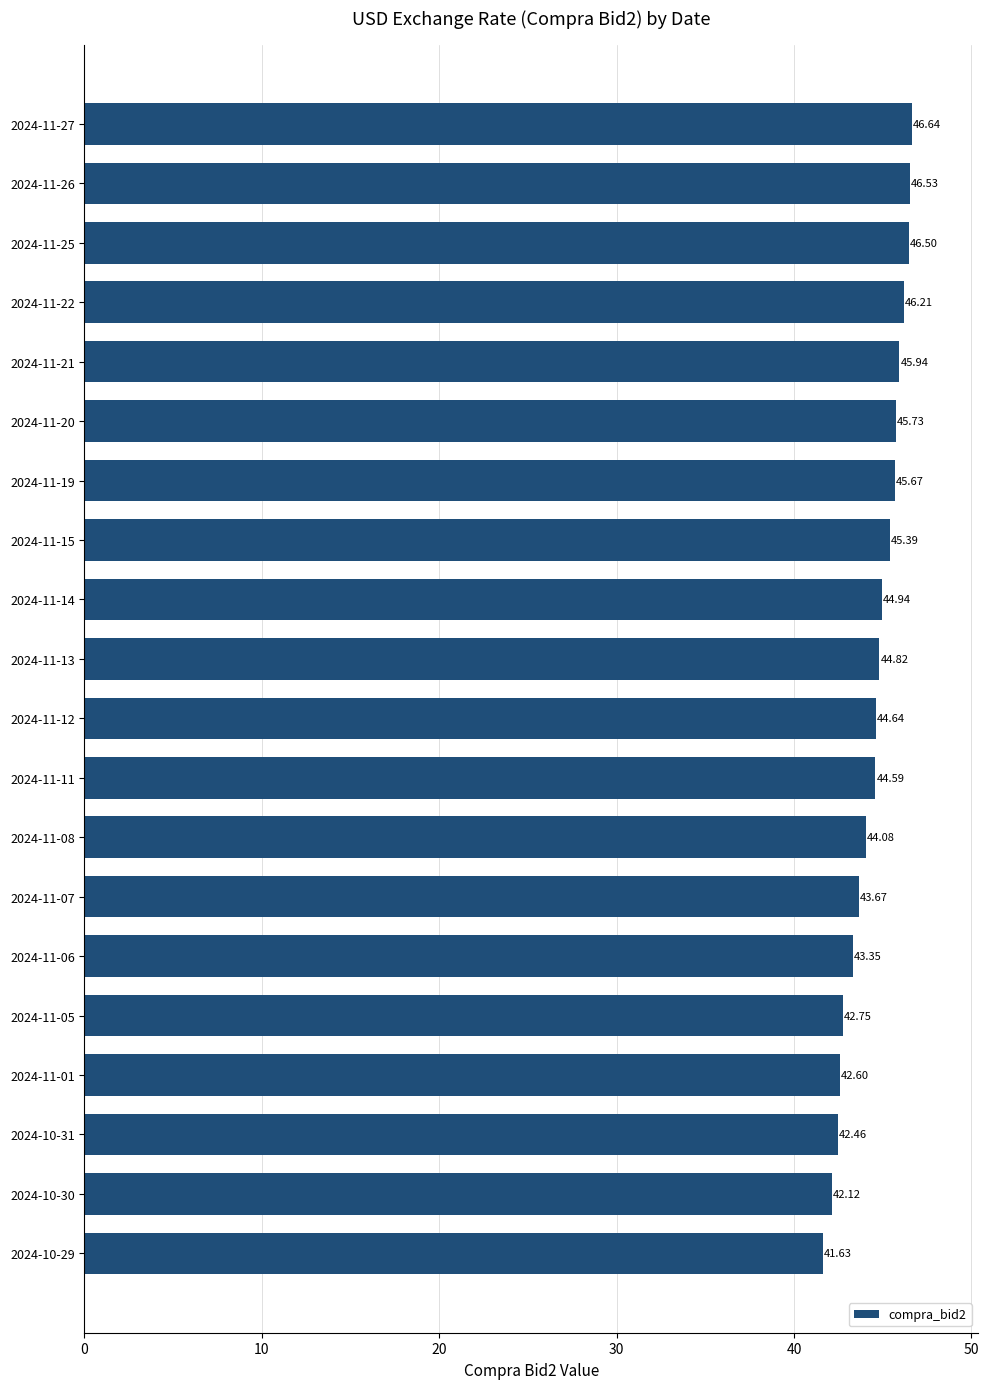

Which has a higher value, 2024-11-12 or 2024-11-27?

2024-11-27